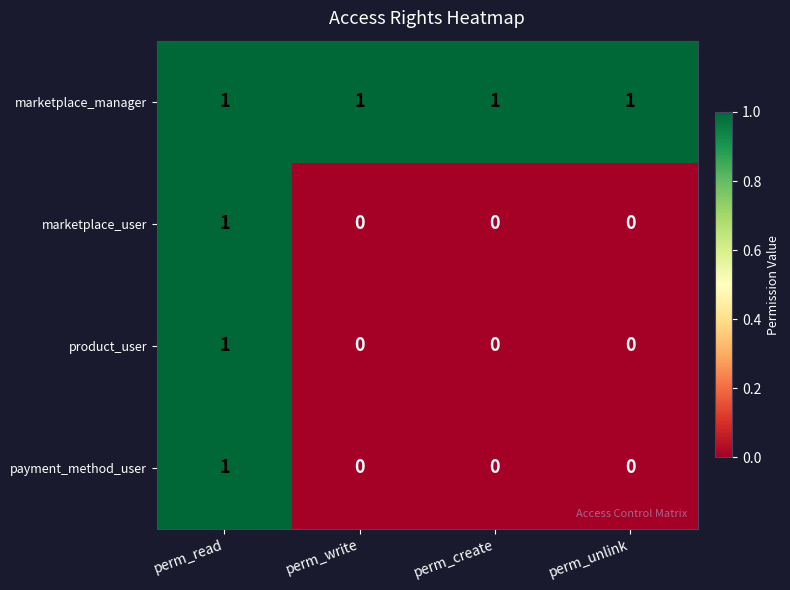

Count the payment_method_user values in the range 0 to 1.

4